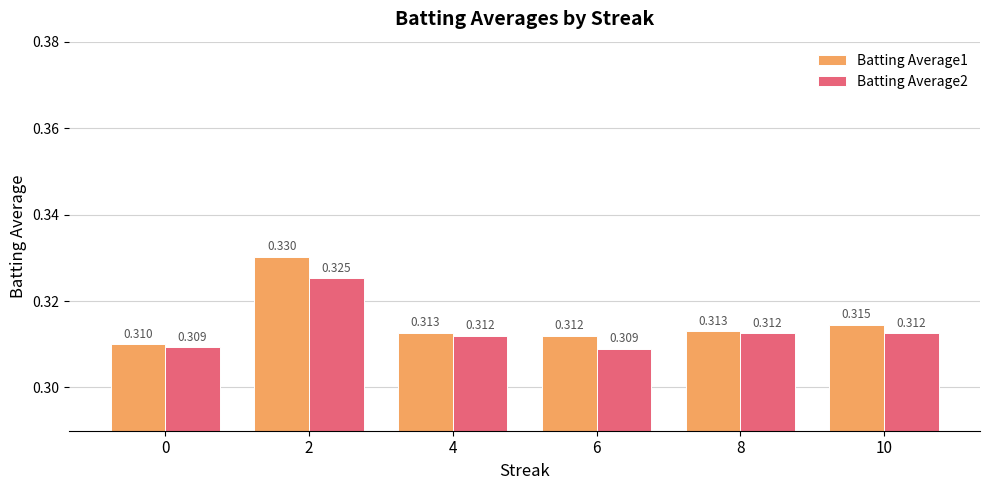

Which series has the largest range (max minus min)?

Batting Average1